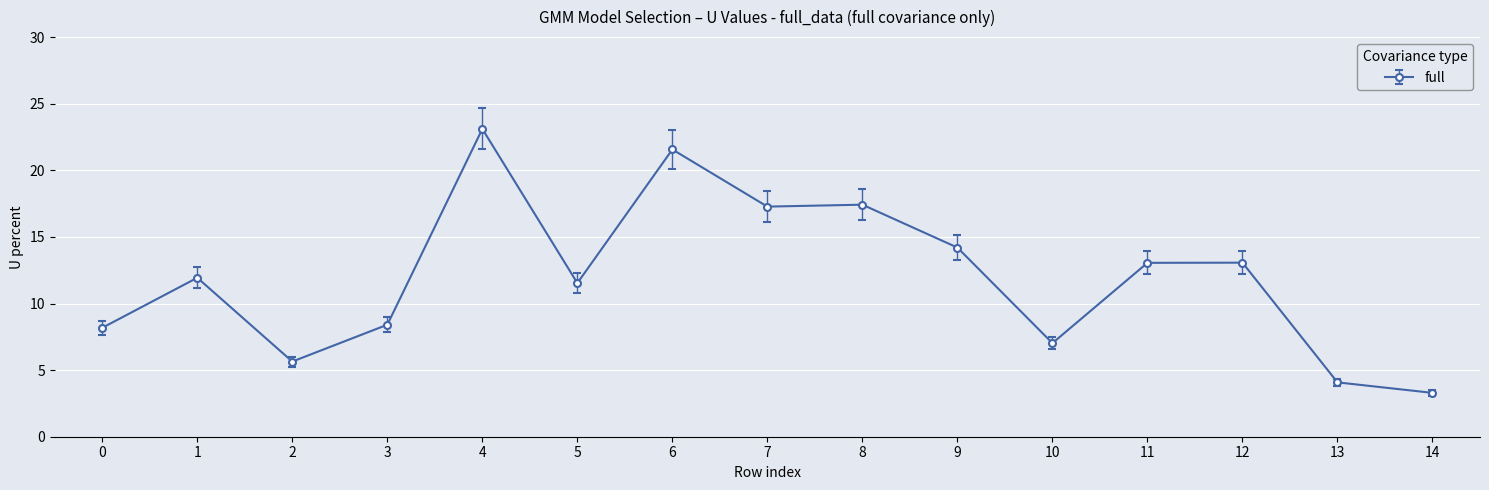

At which category does the data reach its first local peak?

1